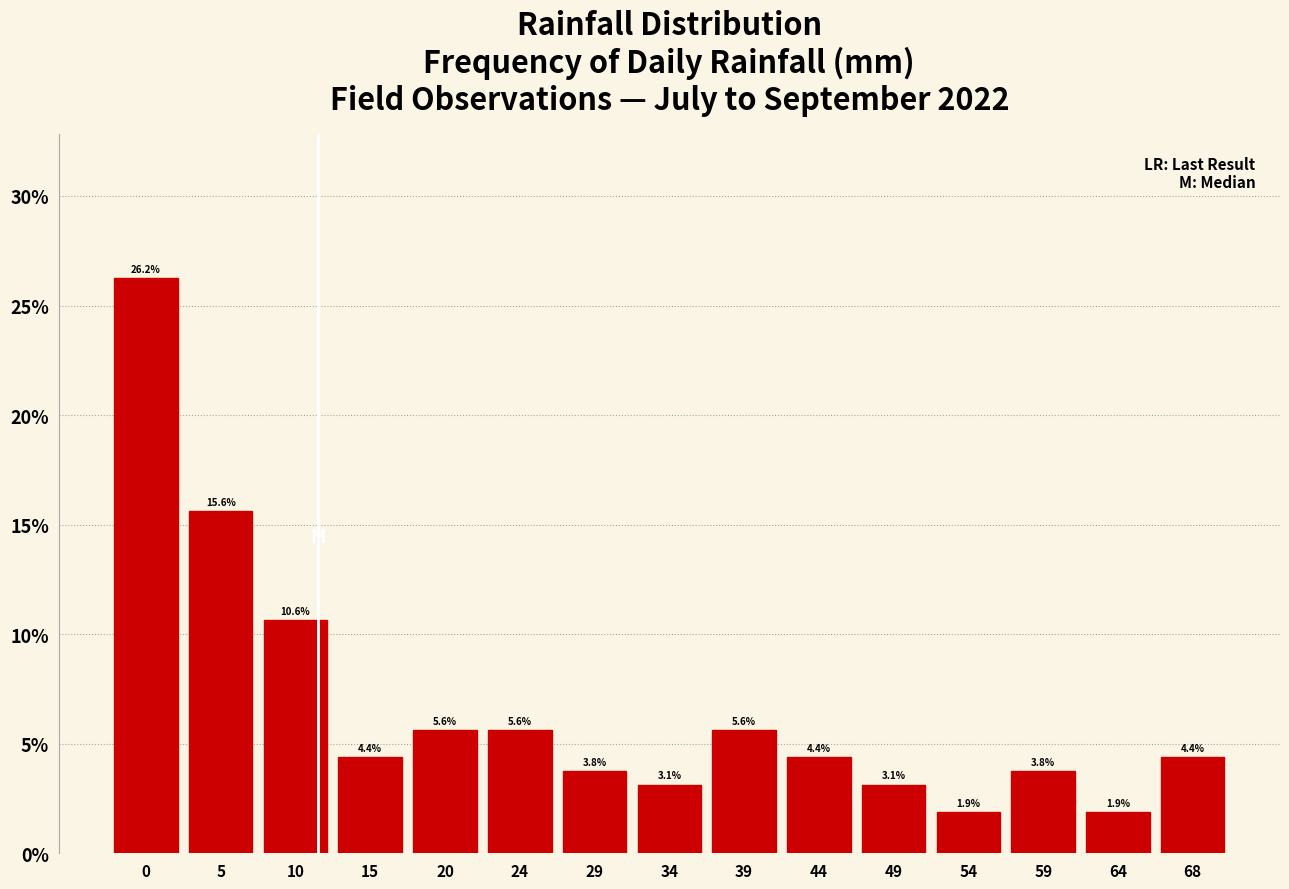

Is it true that the value at 44 is 7.1?

False